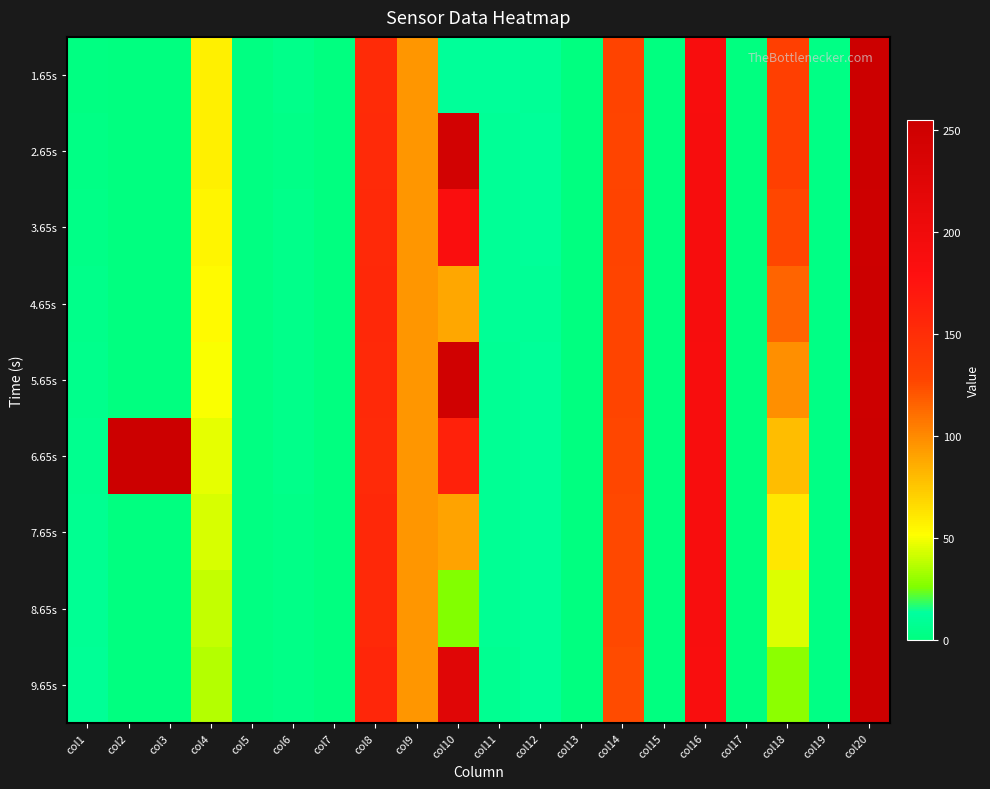

List the series in order of their peak value, lowest first.

3.65s, 5.65s, 1.65s, 2.65s, 4.65s, 7.65s, 8.65s, 9.65s, 6.65s